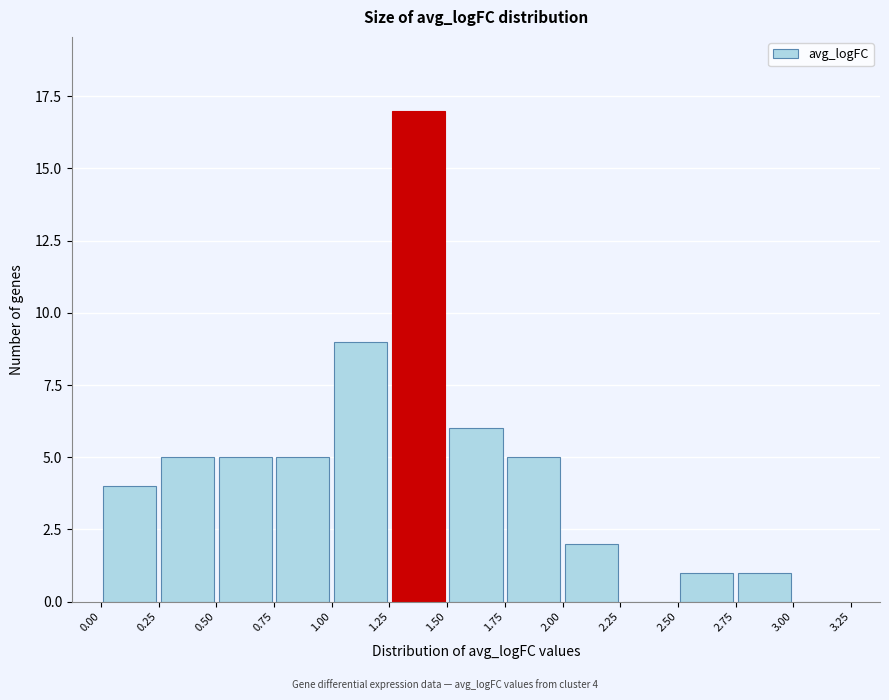

Which range on the x-axis has the tallest bar?

1.25 to 1.50